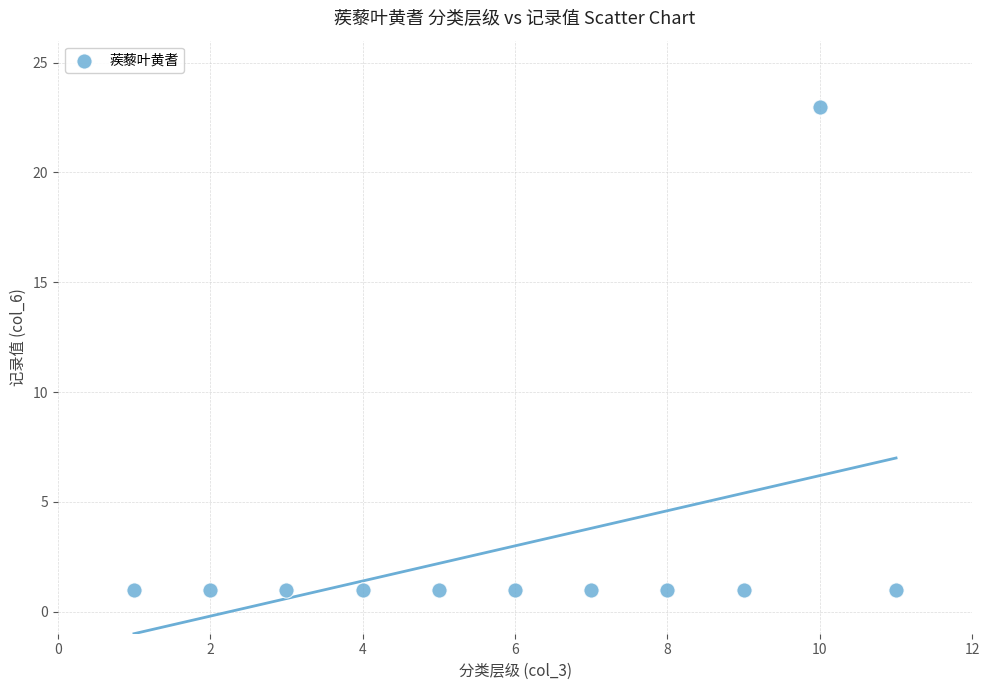

What is the range of X values (max minus min)?

10